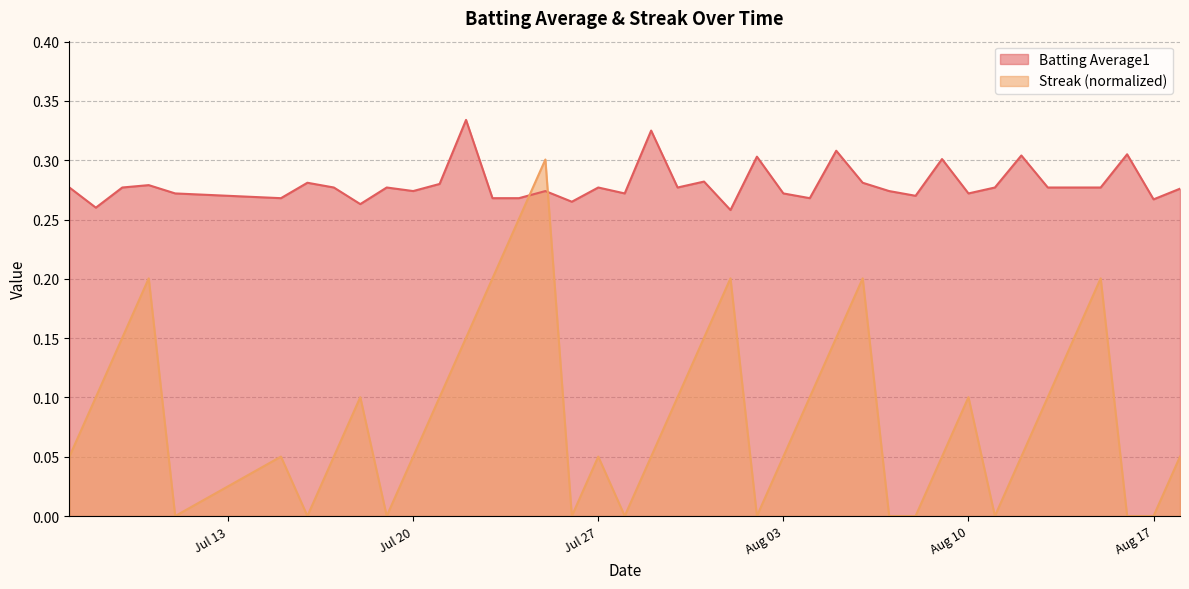

True or false: Batting Average1 and Streak (normalized) cross at least once.

True